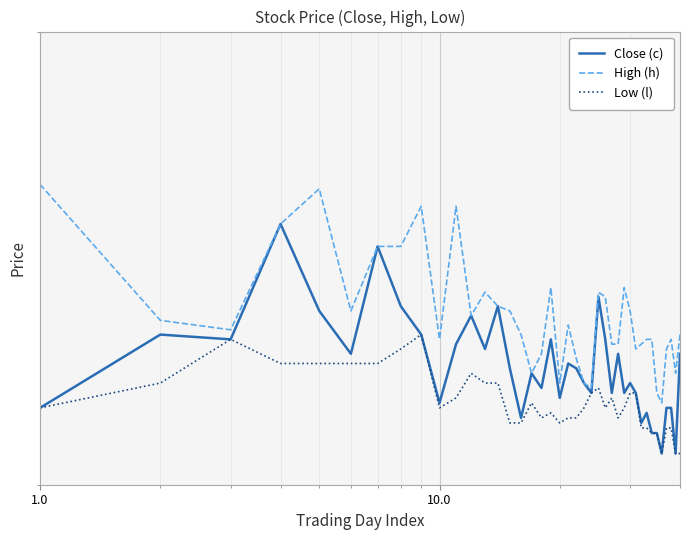

List the series in order of their peak value, lowest first.

Low (l), Close (c), High (h)